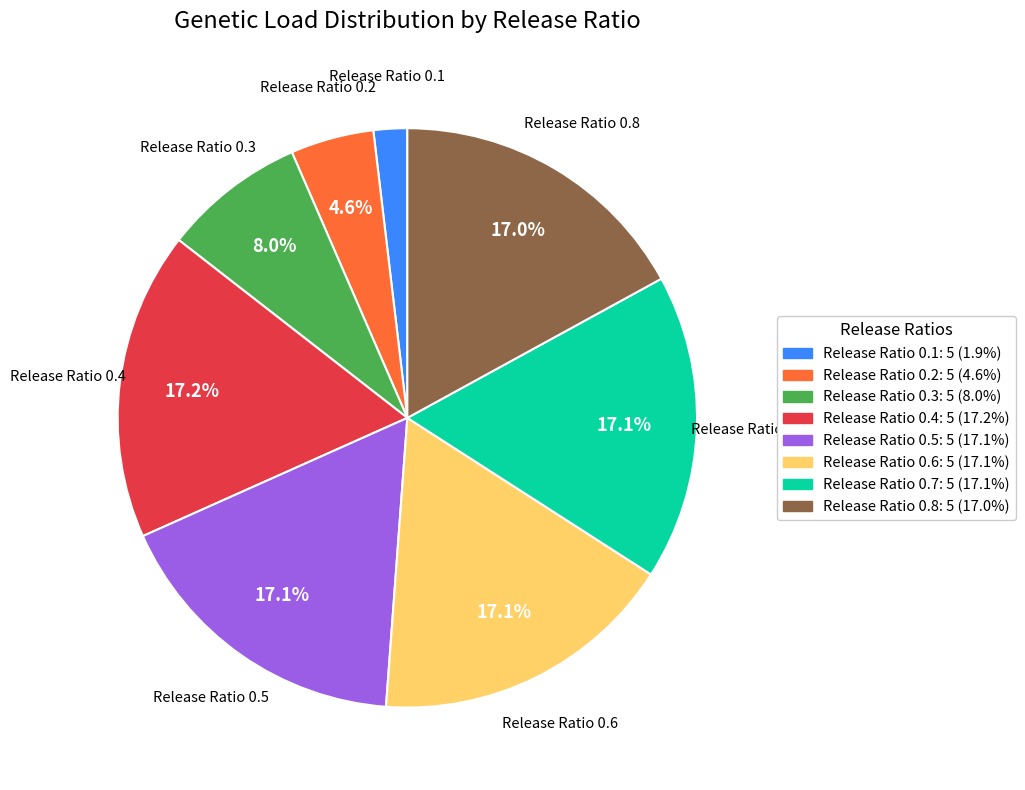

Does any single category account for the majority?

No